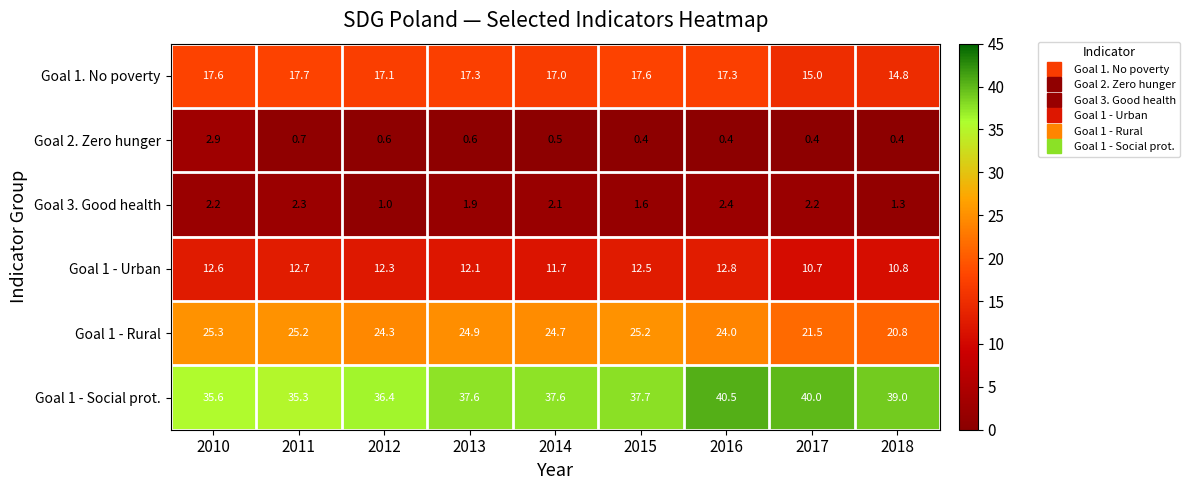

The value of Goal 3. Good health at 2016 is 3.2. True or false?

False